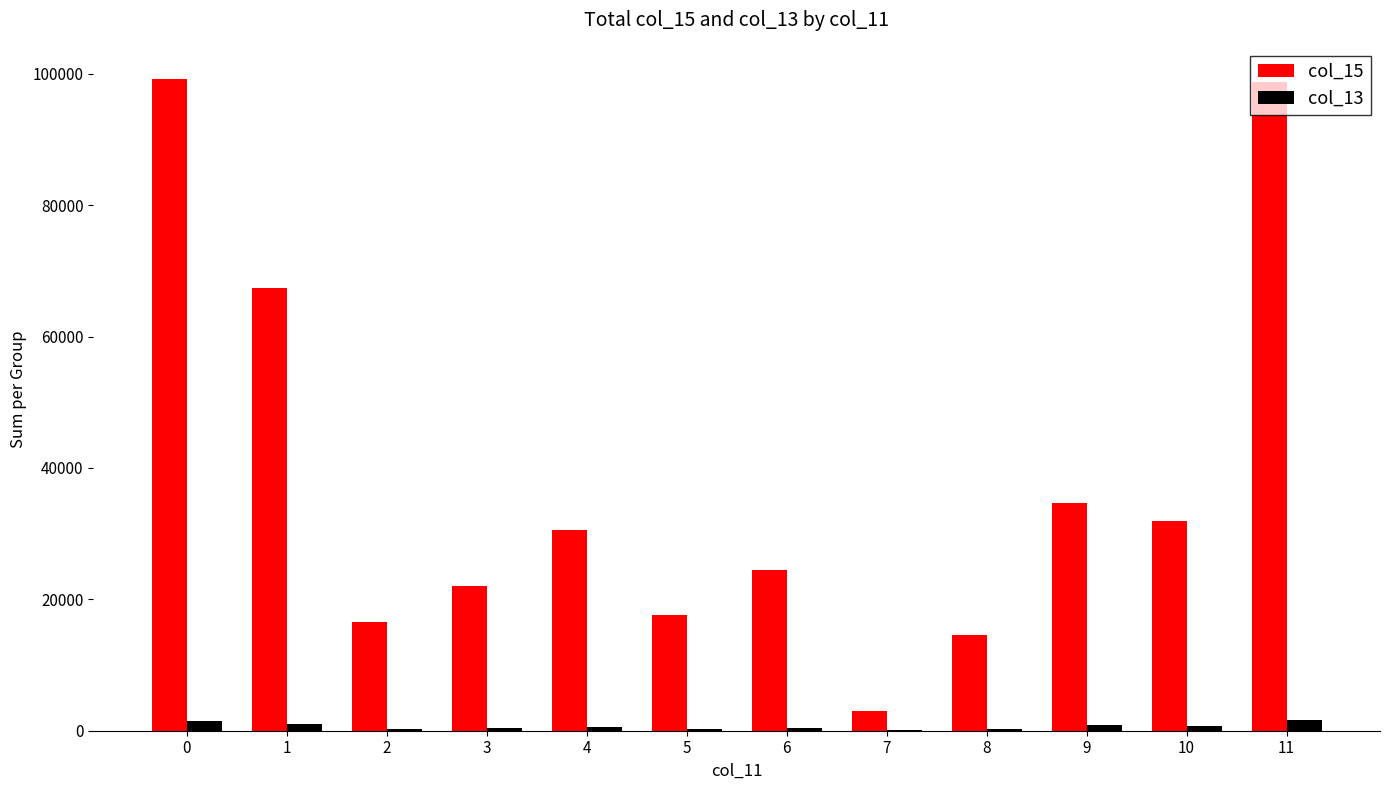

The value of col_15 at 0 is 99133.4. True or false?

True